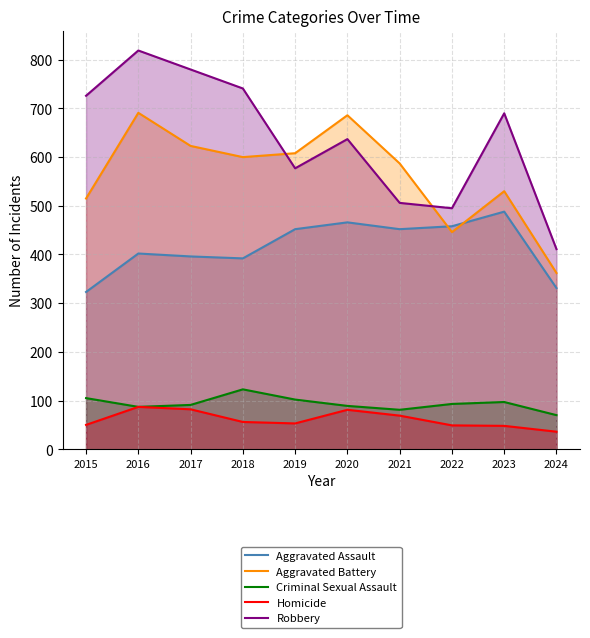

Between 2020 and 2015, which is larger?

2020